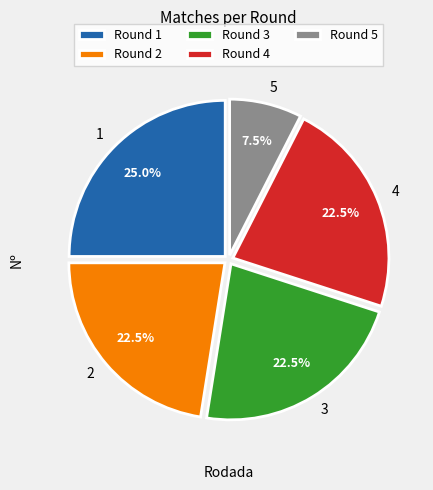

How many slices are in this pie chart?

5